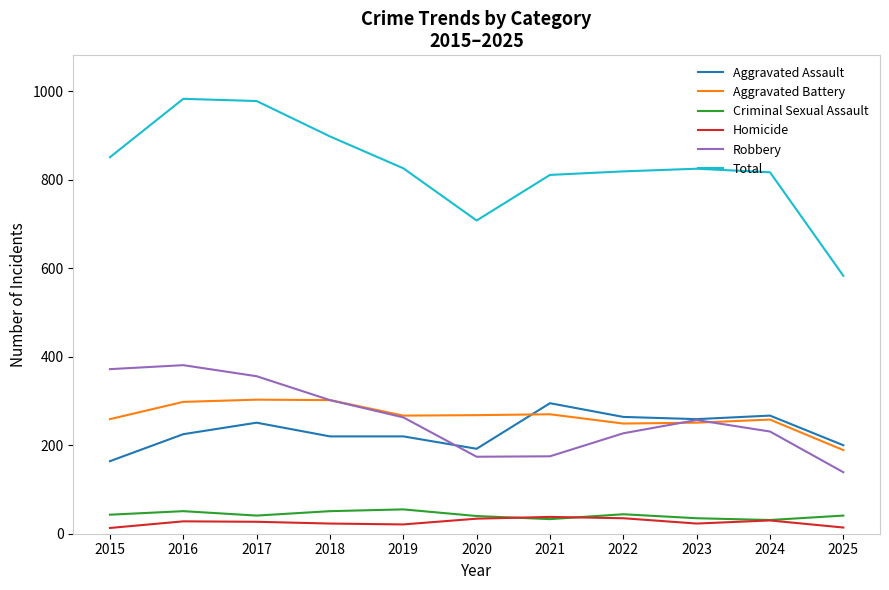

What are all the series names shown in the legend?

Aggravated Assault, Aggravated Battery, Criminal Sexual Assault, Homicide, Robbery, Total